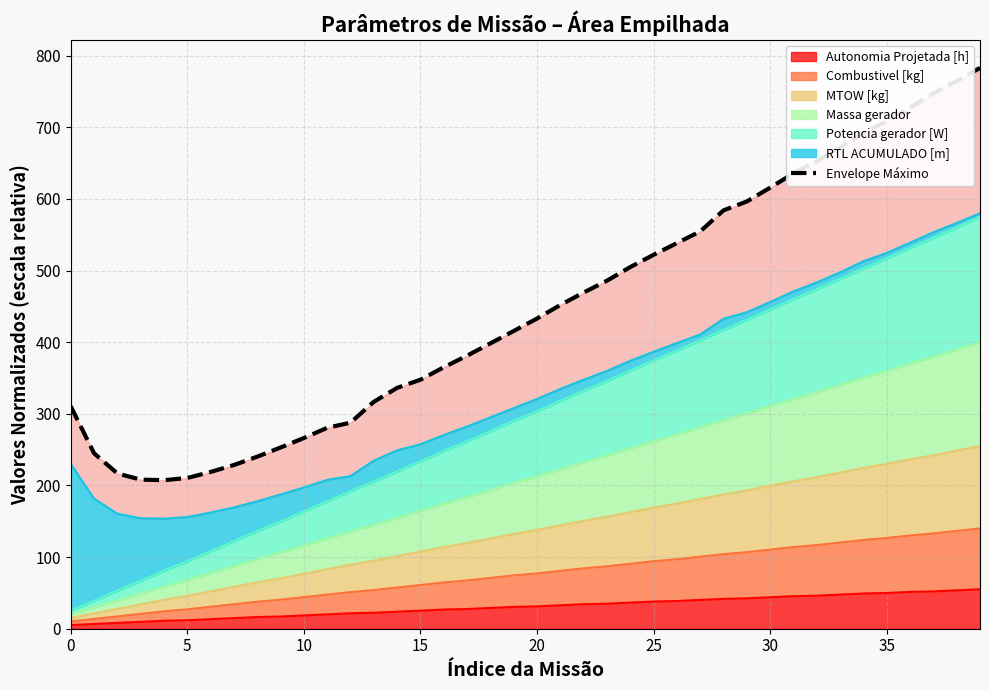

What is the change in value from 14 to 19?

+79.4